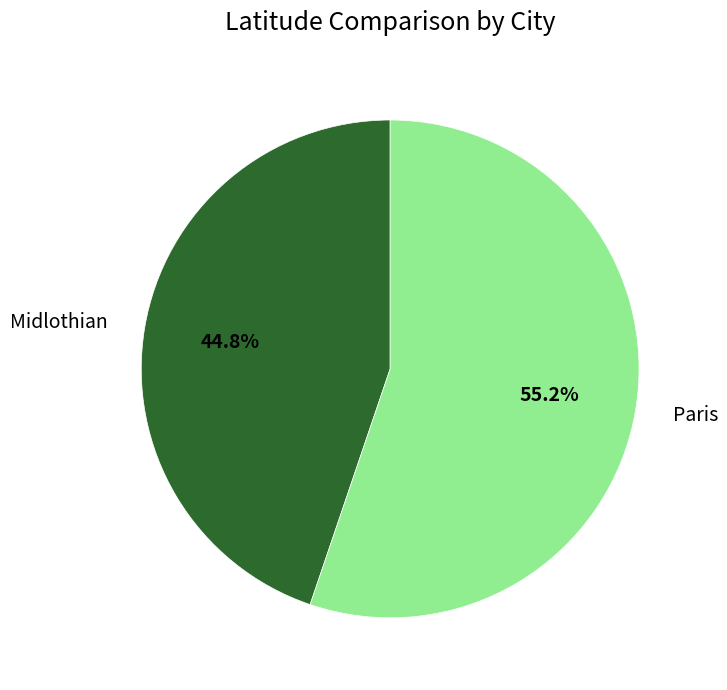

Does Midlothian account for over 50% of the chart?

No